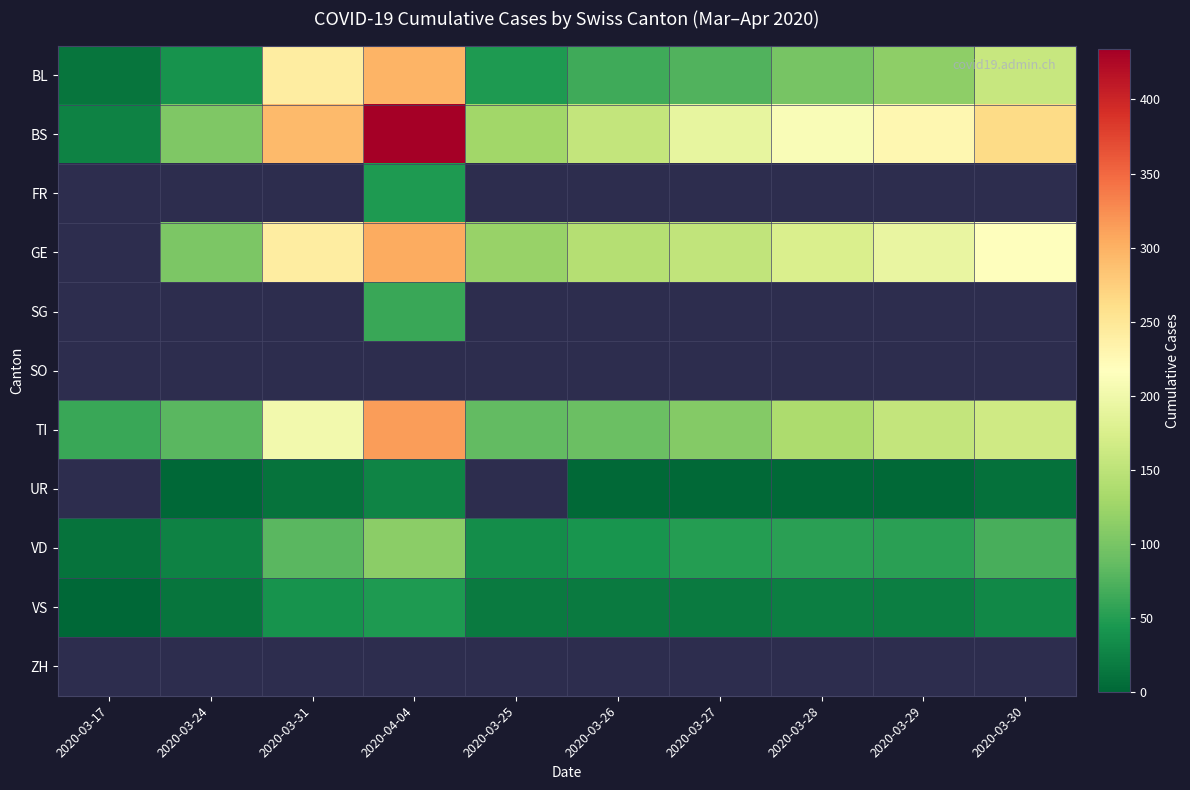

How many series are shown in this chart?

11